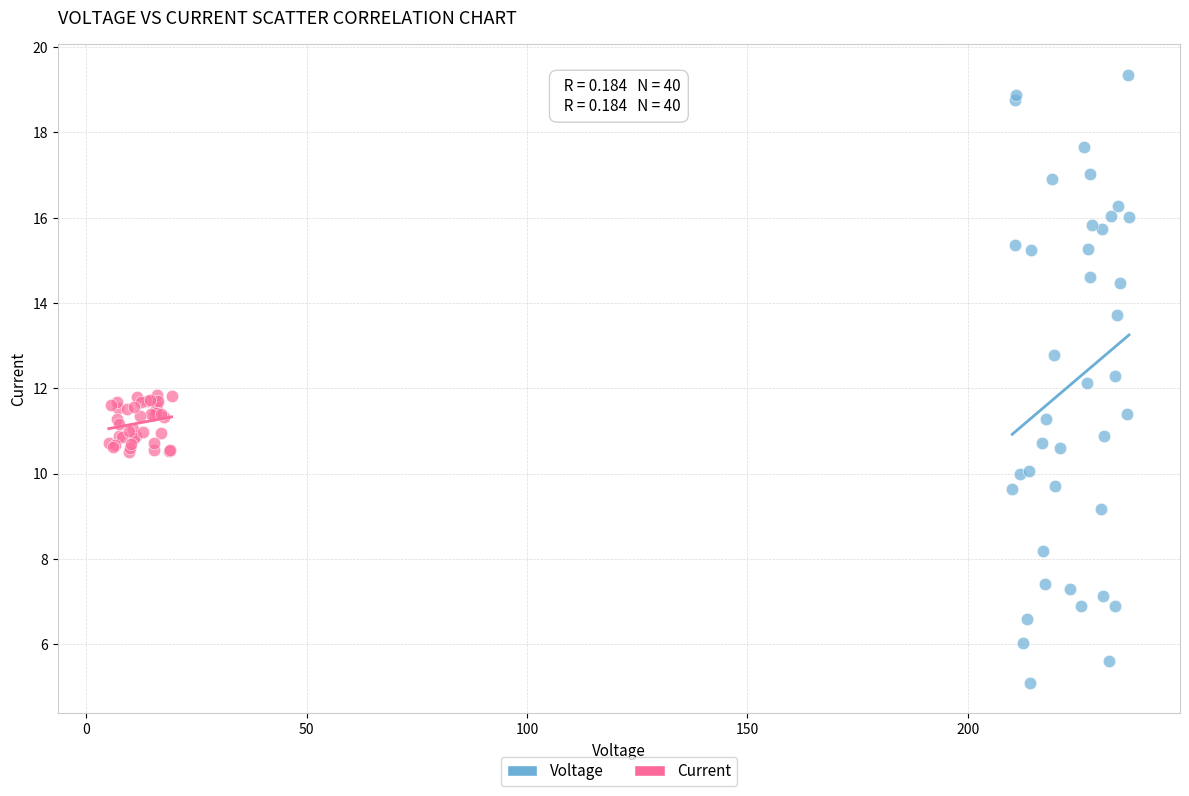

Which series contains the highest Y value?

Voltage